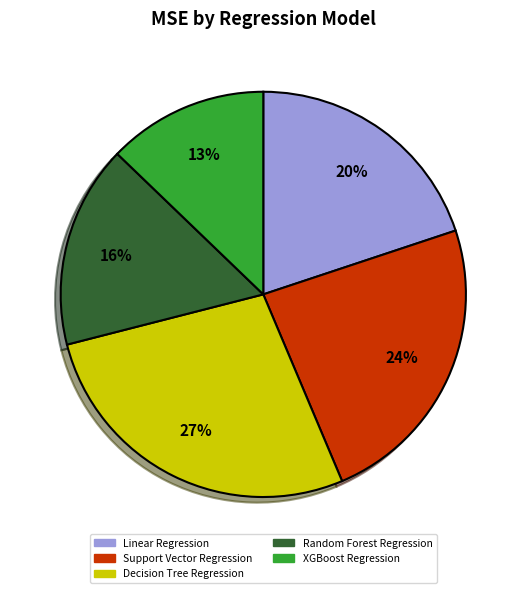

Do XGBoost Regression and Random Forest Regression together represent more than half of the pie?

No